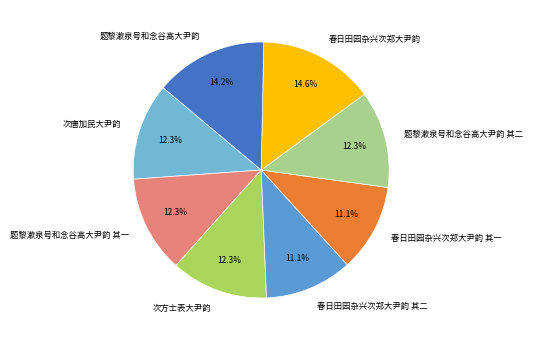

Is the sum of 春日田园杂兴次郑大尹韵 其二 and 次方士表大尹韵 greater than half?

No